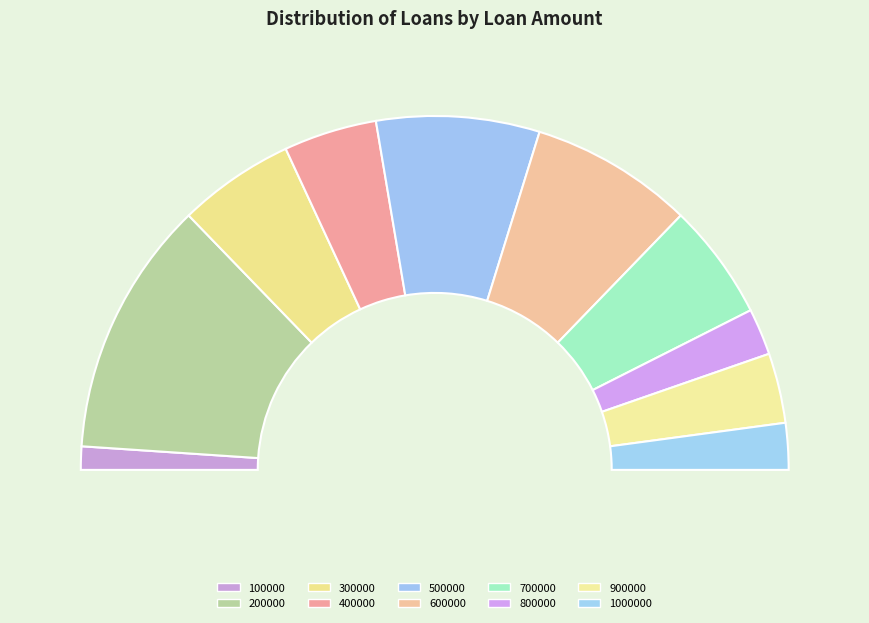

How many segments does this pie chart have?

10